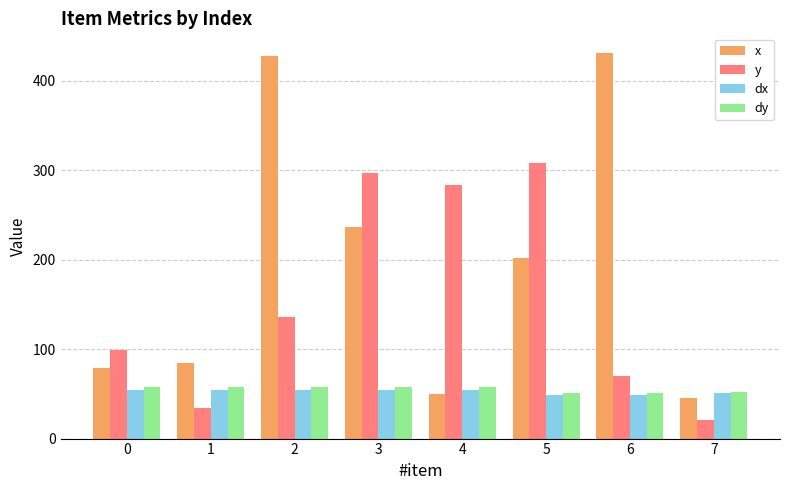

Does the chart contain stacked bars?

No